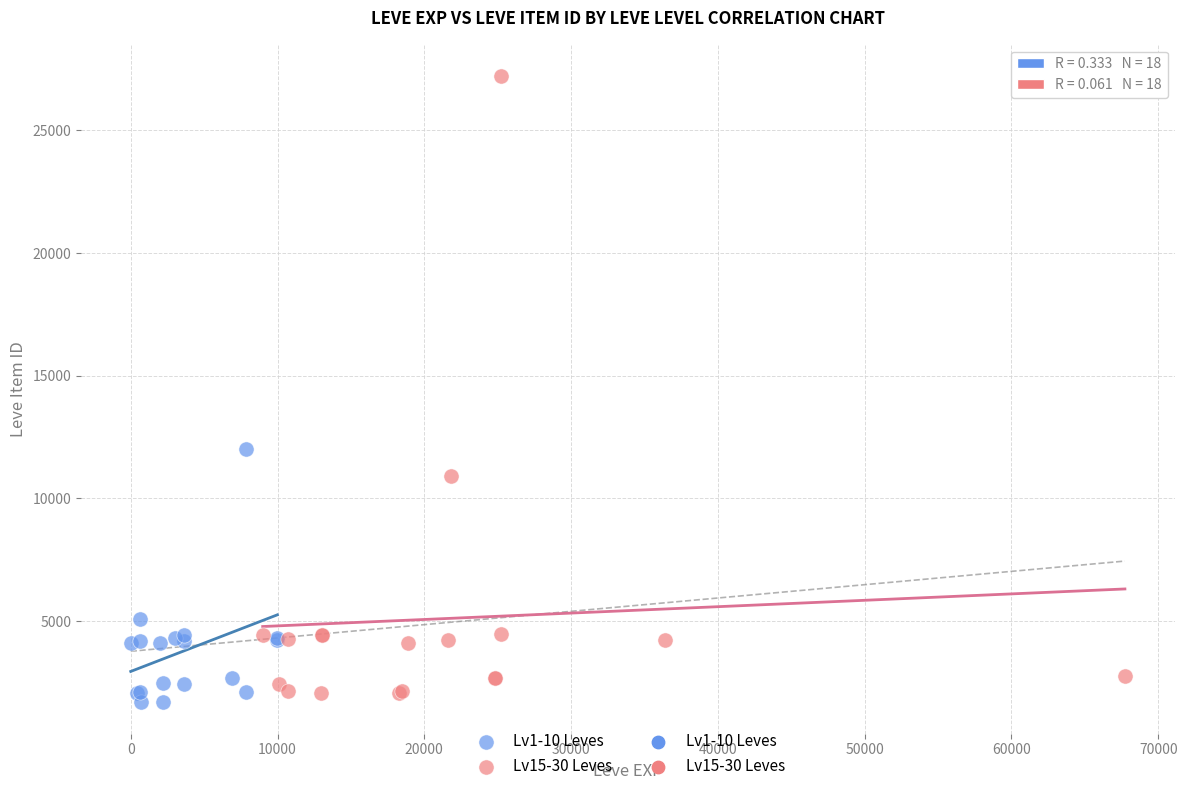

Which series has the widest spread of Y values?

Lv15-30 Leves